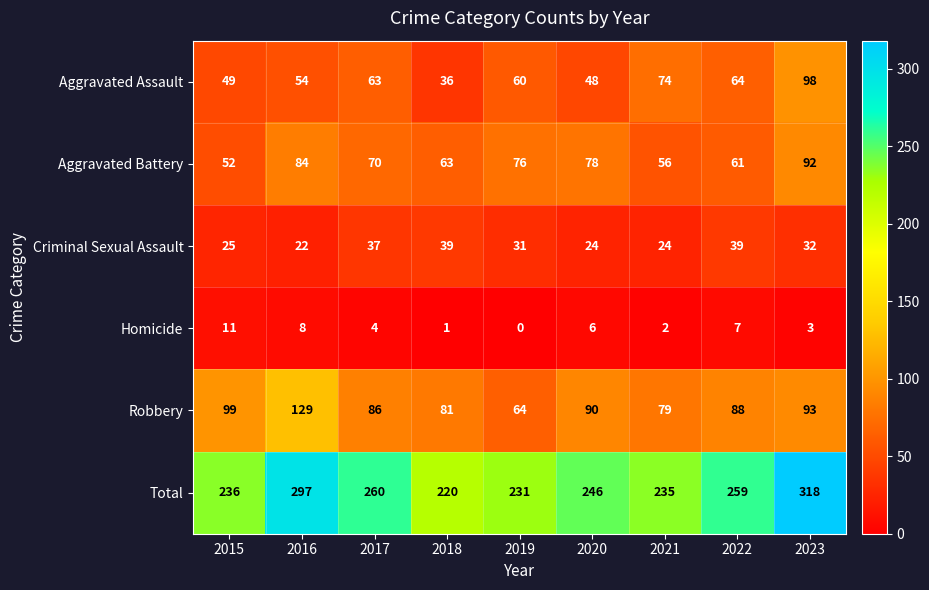

At which label does Criminal Sexual Assault first exceed 31?

2017